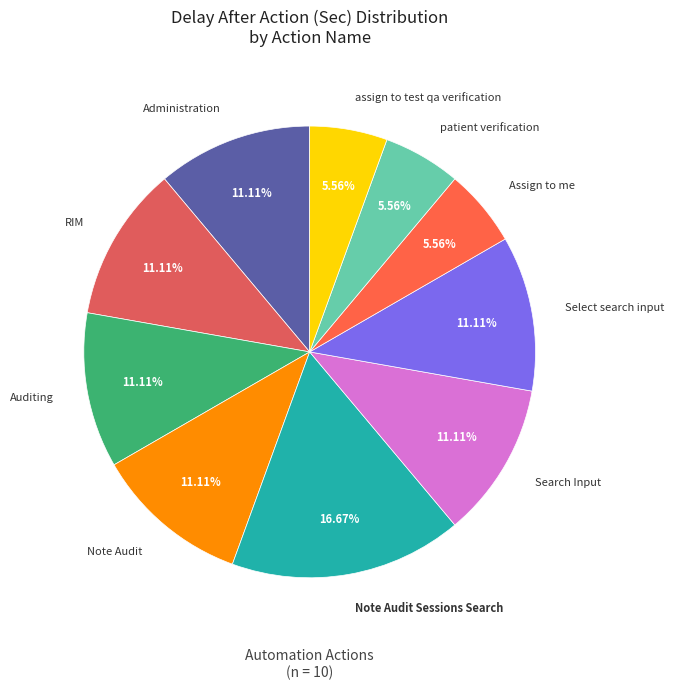

What is the total percentage of Select search input and assign to test qa verification?

16.7%